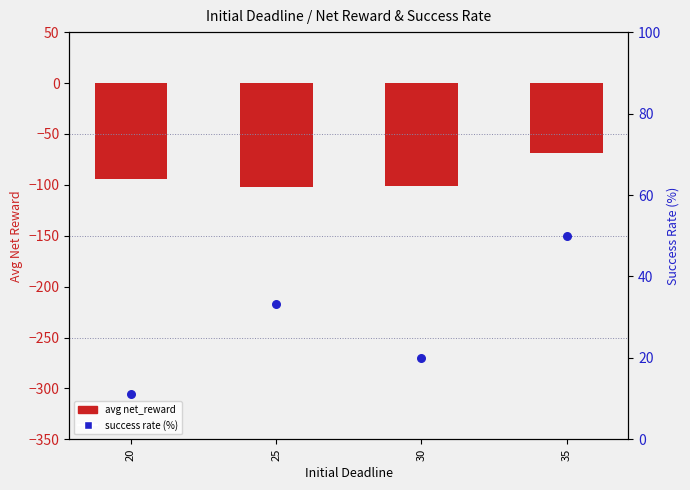

Is the value of avg net_reward at 35 greater than the value of success rate (%) at 35?

No